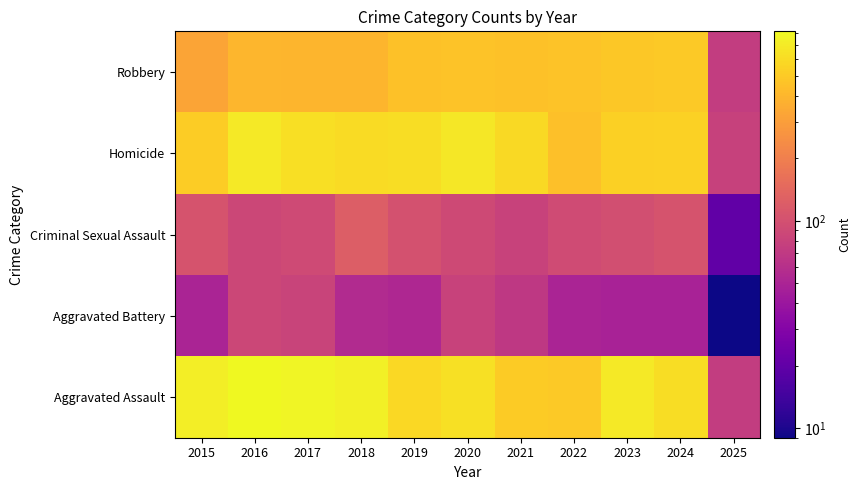

Reading left to right, list all the values displayed in this chart.

Robbery: 2015=323	2016=402	2017=396	2018=392	2019=452	2020=466	2021=452	2022=458	2023=486	2024=494	2025=74
Homicide: 2015=515	2016=691	2017=623	2018=600	2019=608	2020=686	2021=587	2022=446	2023=529	2024=546	2025=80
Criminal Sexual Assault: 2015=105	2016=87	2017=91	2018=123	2019=102	2020=89	2021=81	2022=93	2023=98	2024=105	2025=20
Aggravated Battery: 2015=50	2016=87	2017=82	2018=56	2019=53	2020=81	2021=69	2022=50	2023=48	2024=48	2025=9
Aggravated Assault: 2015=726	2016=819	2017=780	2018=741	2019=577	2020=637	2021=506	2022=495	2023=687	2024=611	2025=74